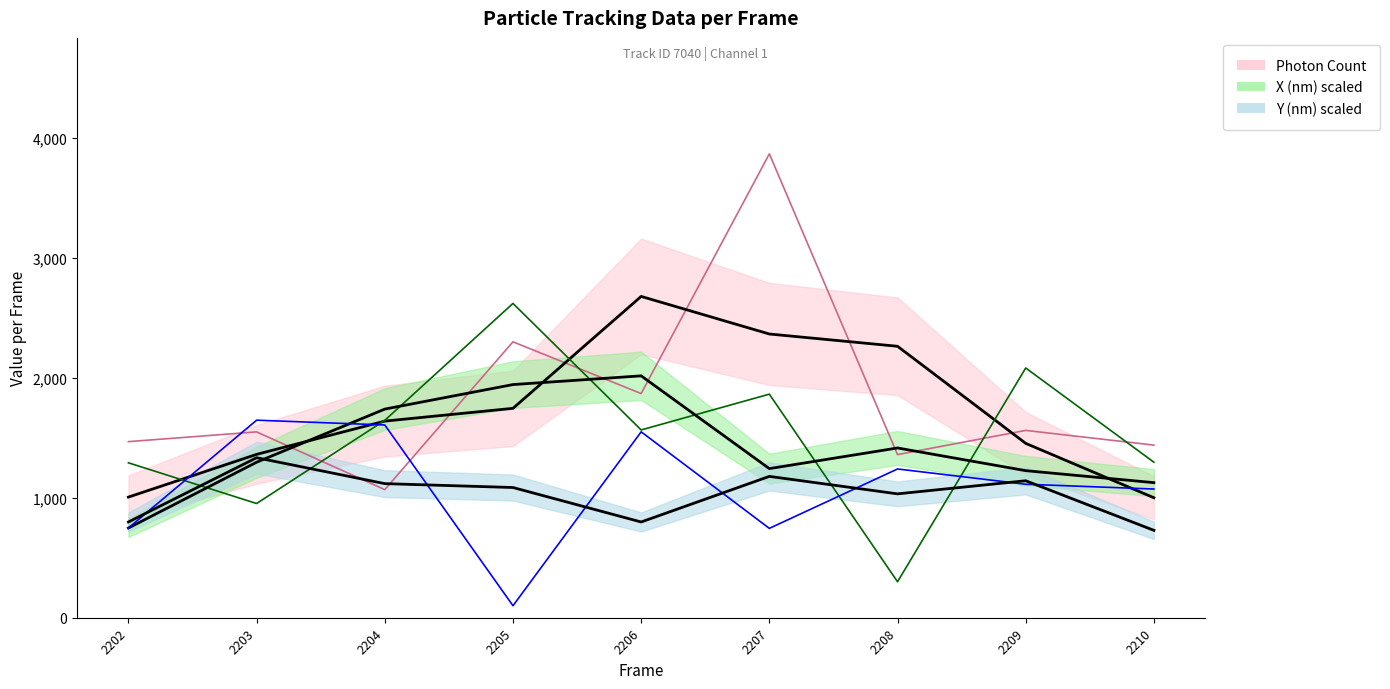

True or false: X (nm) scaled has more than 2 points higher than both neighbors.

True